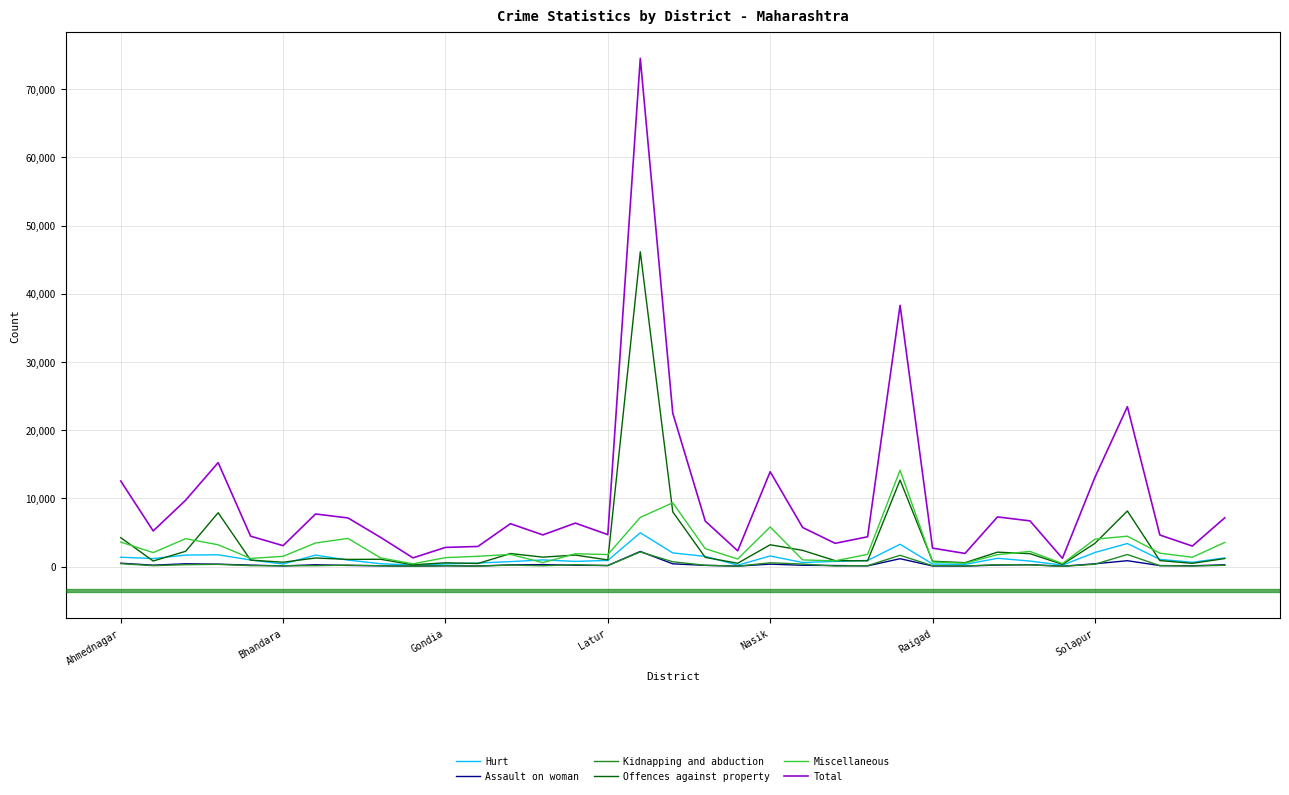

Which series has the largest range (max minus min)?

Total